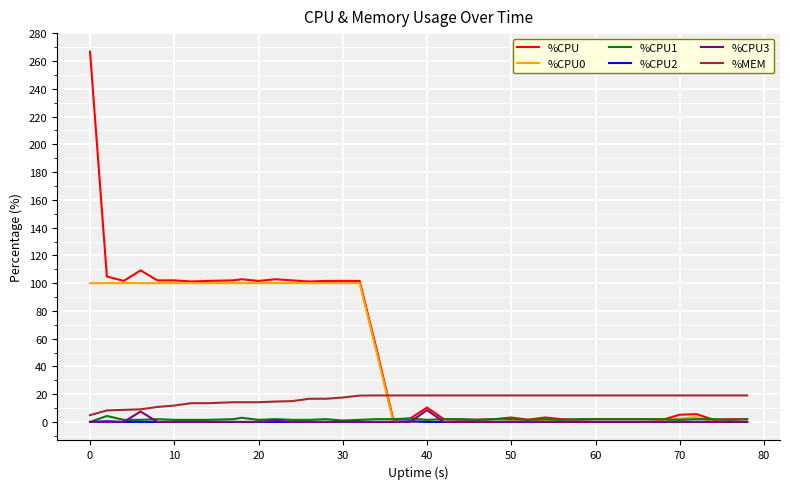

Which series has the largest range (max minus min)?

%CPU